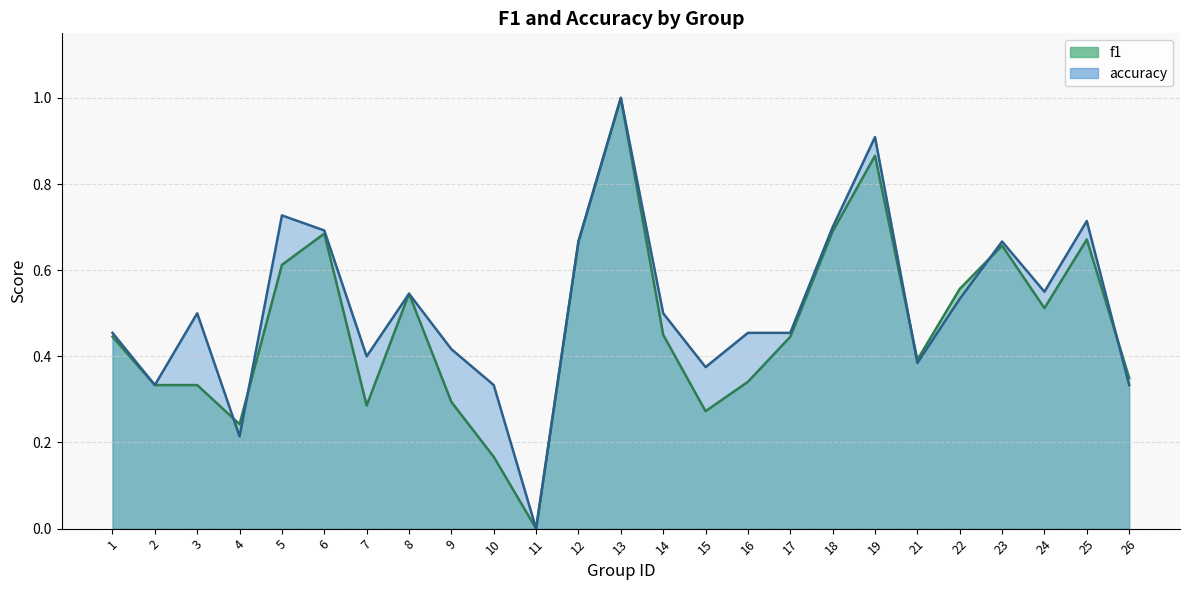

Rank the series by their maximum value, from lowest to highest.

f1, accuracy